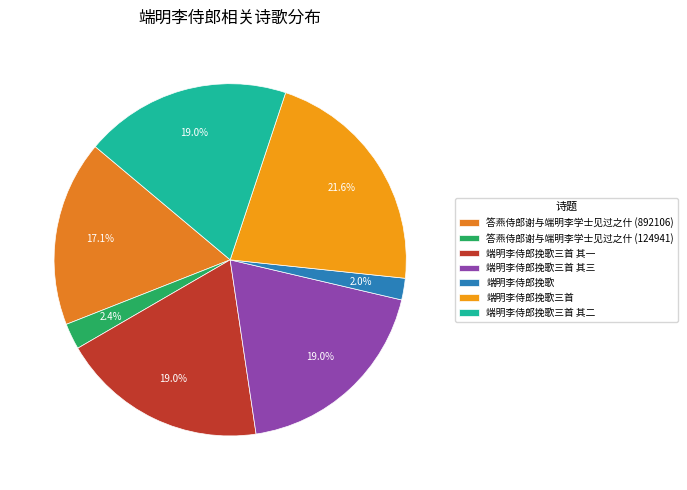

Approximately how many times larger is the value at 端明李侍郎挽歌三首 其一 compared to 端明李侍郎挽歌三首 其二?

1.0